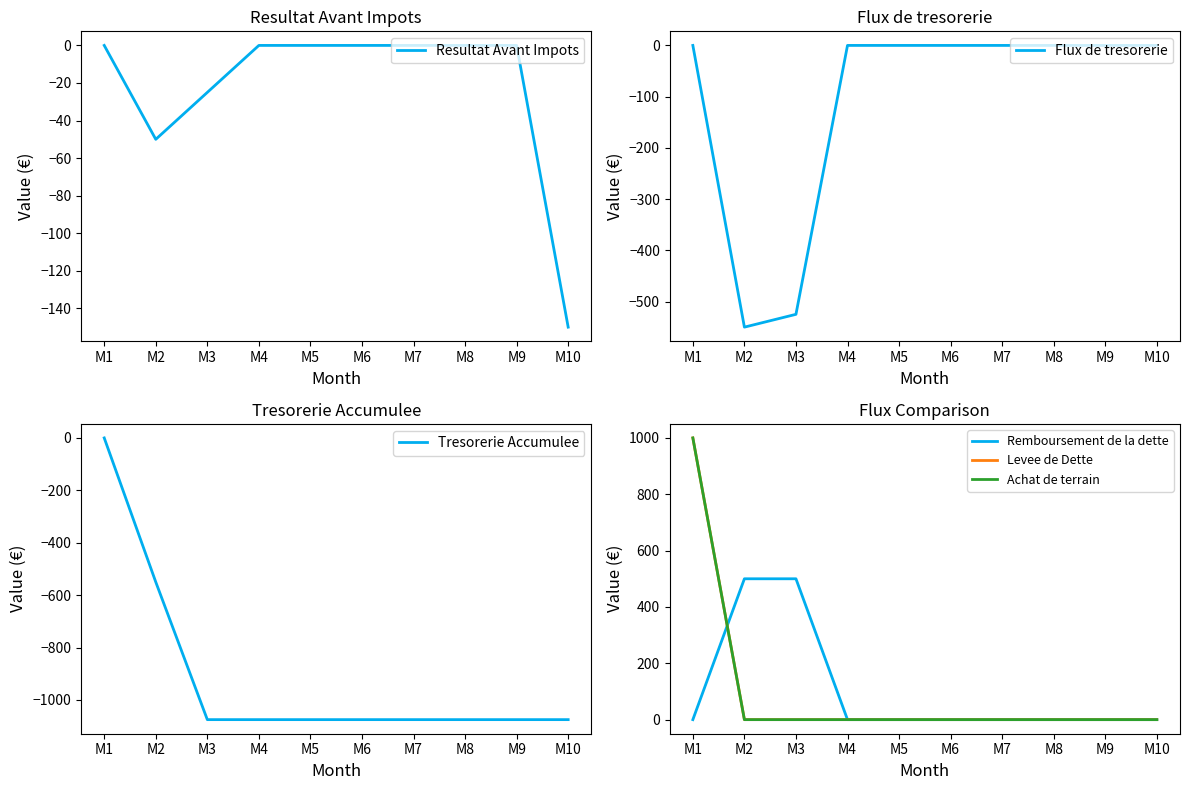

Rank the series by their maximum value, from lowest to highest.

Resultat Avant Impots, Flux de tresorerie, Tresorerie Accumulee, Remboursement de la dette, Levee de Dette, Achat de terrain